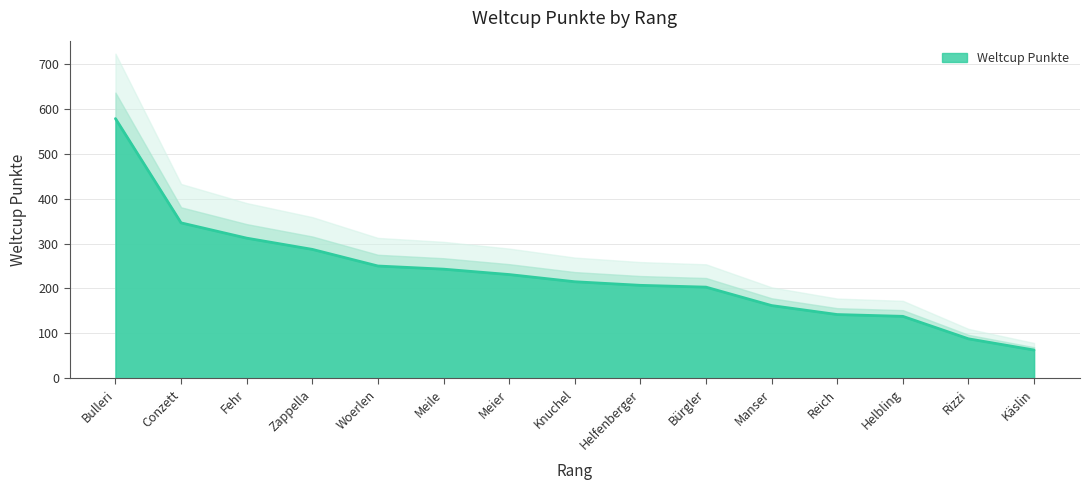

List the labels in order of value, largest first.

Bulleri, Conzett, Fehr, Zappella, Woerlen, Meile, Meier, Knuchel, Helfenberger, Bürgler, Manser, Reich, Helbling, Rizzi, Käslin